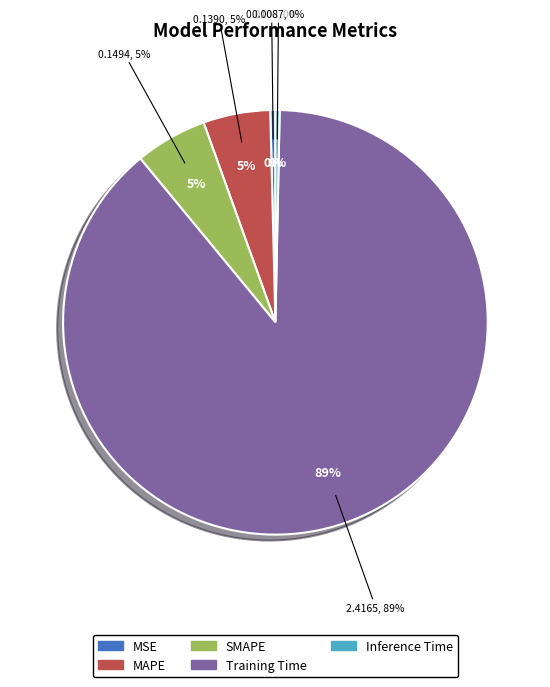

How many slices are in this pie chart?

5